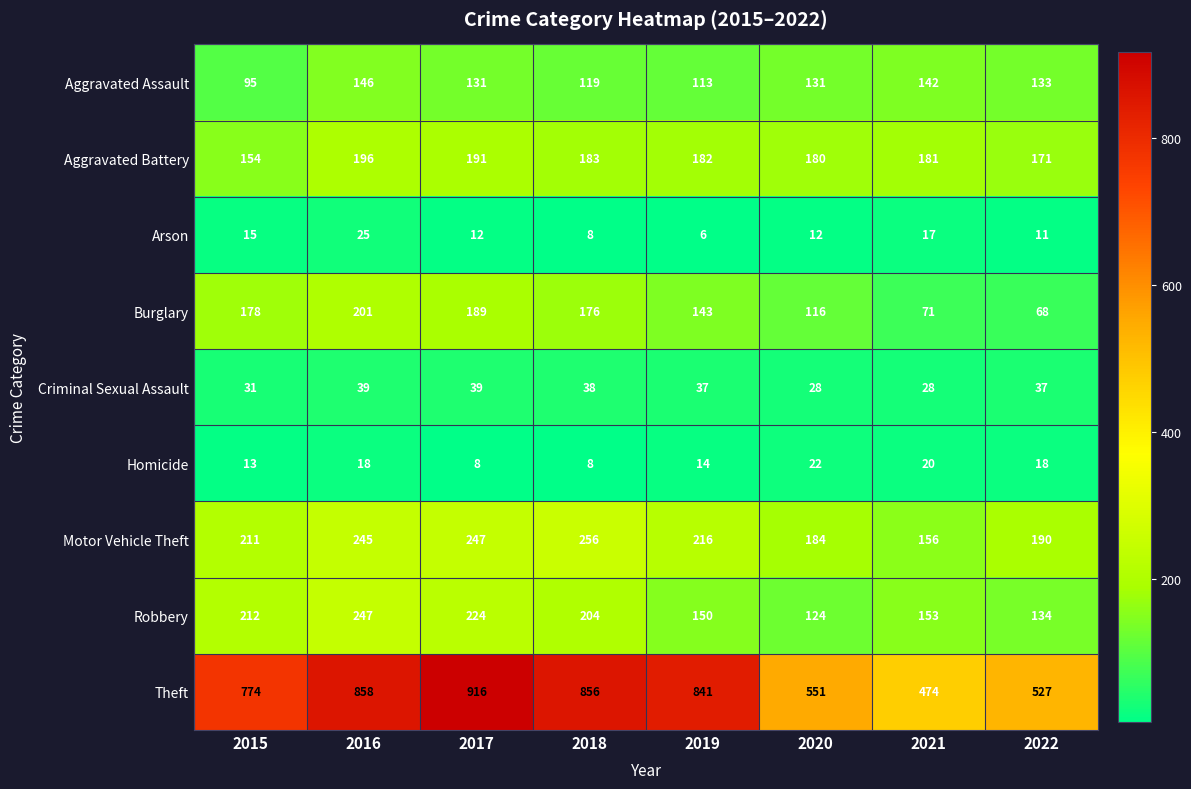

What is the total value across all series at 2016?

1975